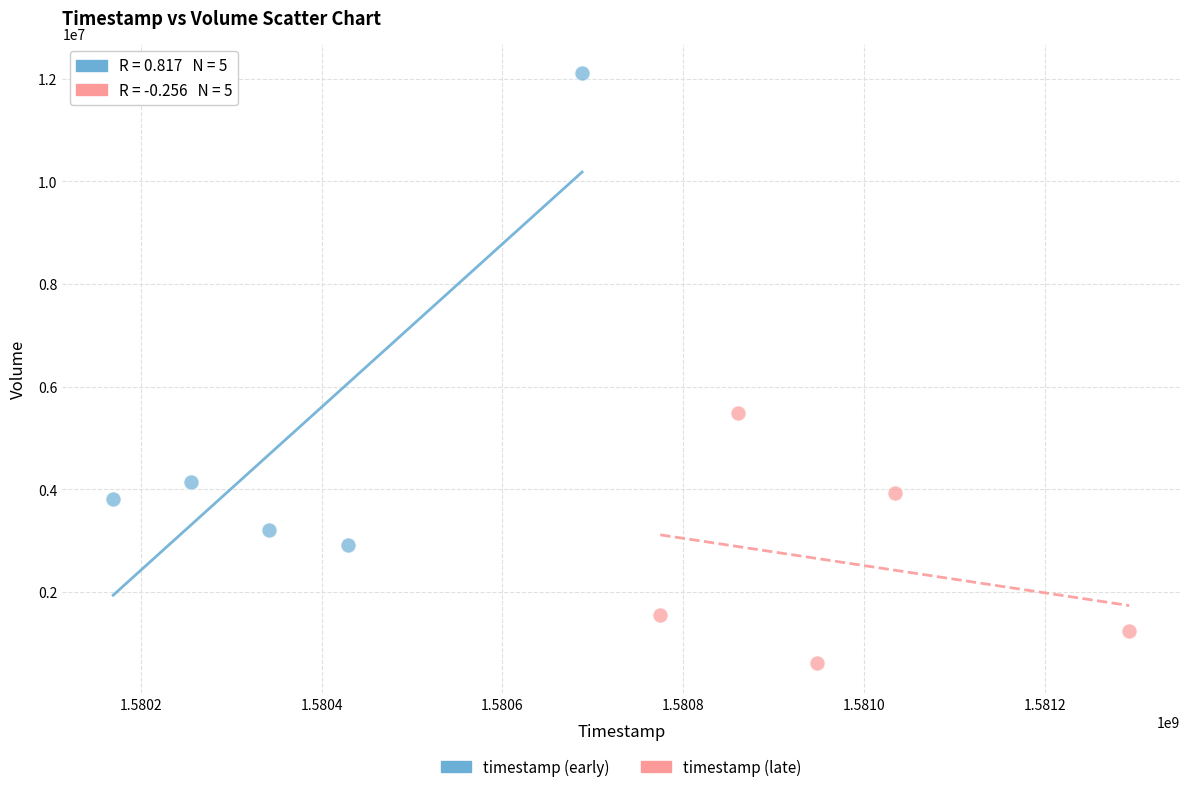

Which series reaches the maximum Y coordinate?

timestamp (early)